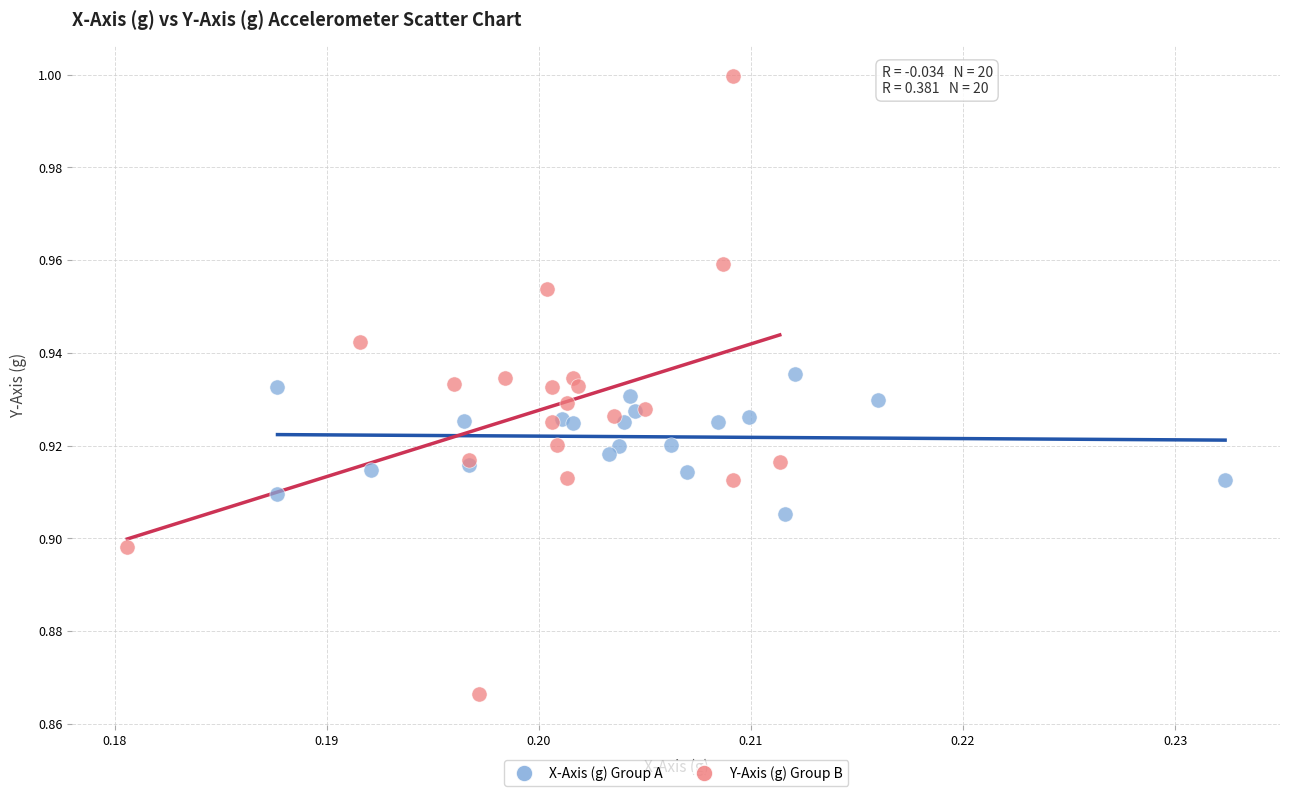

What are all the series names shown in the legend?

X-Axis (g) Group A, Y-Axis (g) Group B